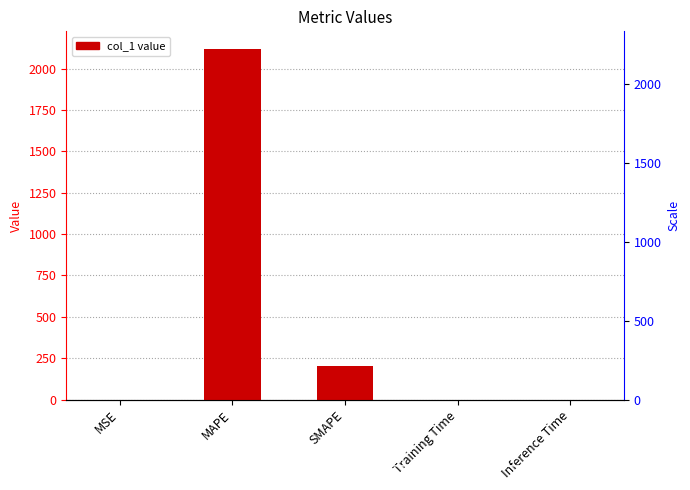

What is the sum of the values at MSE and SMAPE?

200.2